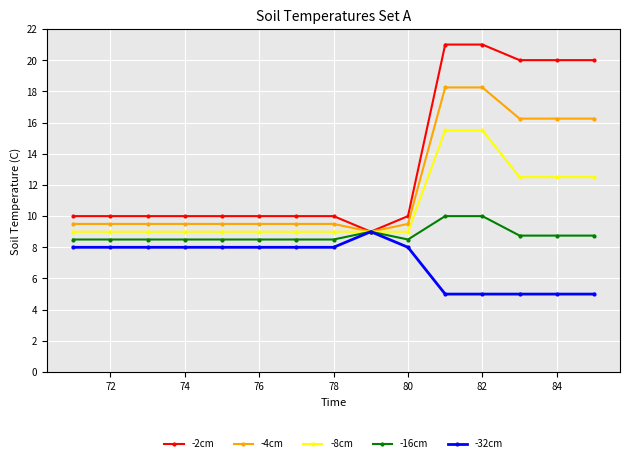

What is the difference between the second highest and second lowest values in the -16cm series?

1.5